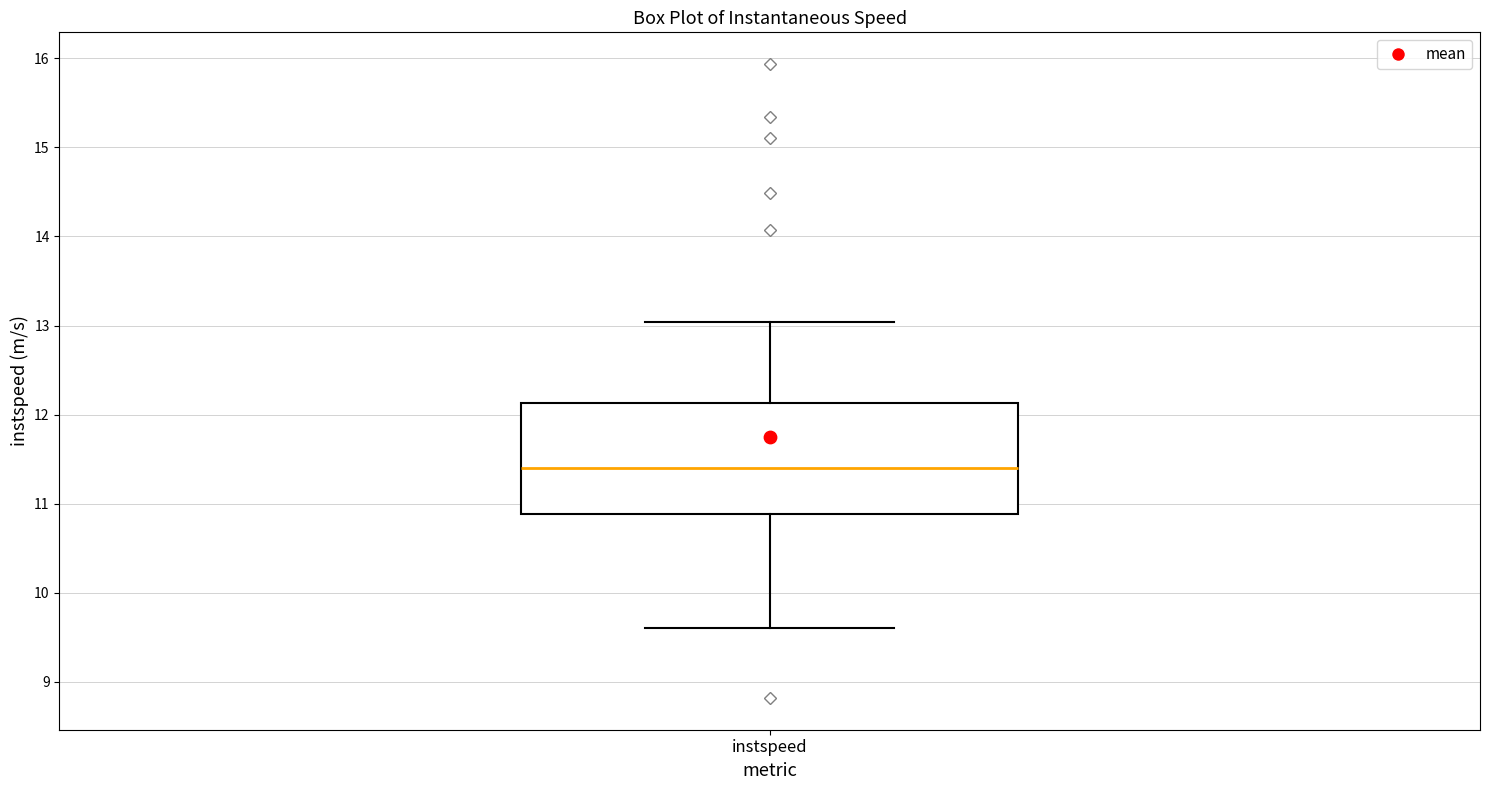

Read this box plot against the y-axis: the position of the median line, the range covered by the box, and the ends of both whiskers. The values are not printed on the chart, so give them approximately, as read against the axis.

median 11.4, box 10.9 to 12.1, whiskers 9.6 to 13.0